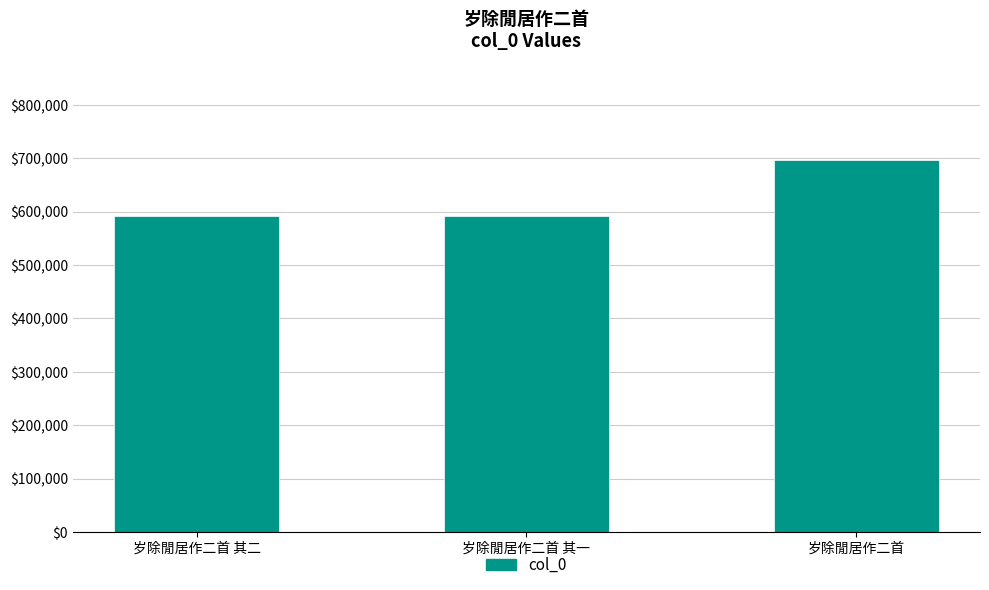

What is the change in value from 岁除閒居作二首 其二 to 岁除閒居作二首 其一?

-1